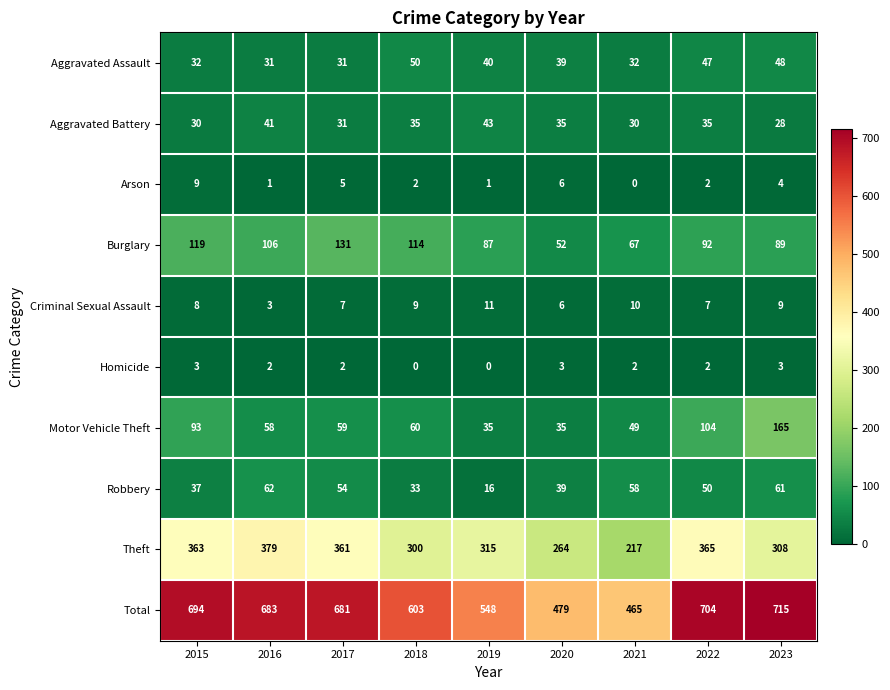

What is the sum of all Motor Vehicle Theft values?

658